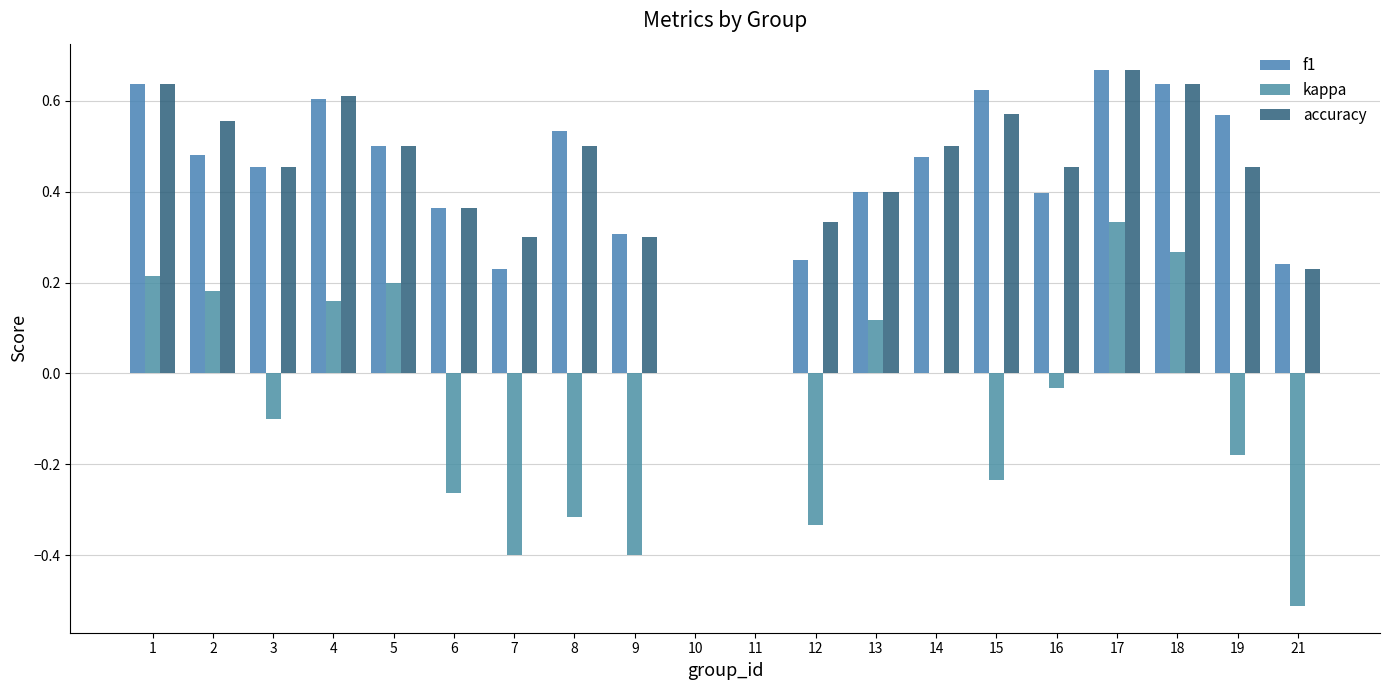

Are the bars grouped side by side (vs. stacked)?

Yes